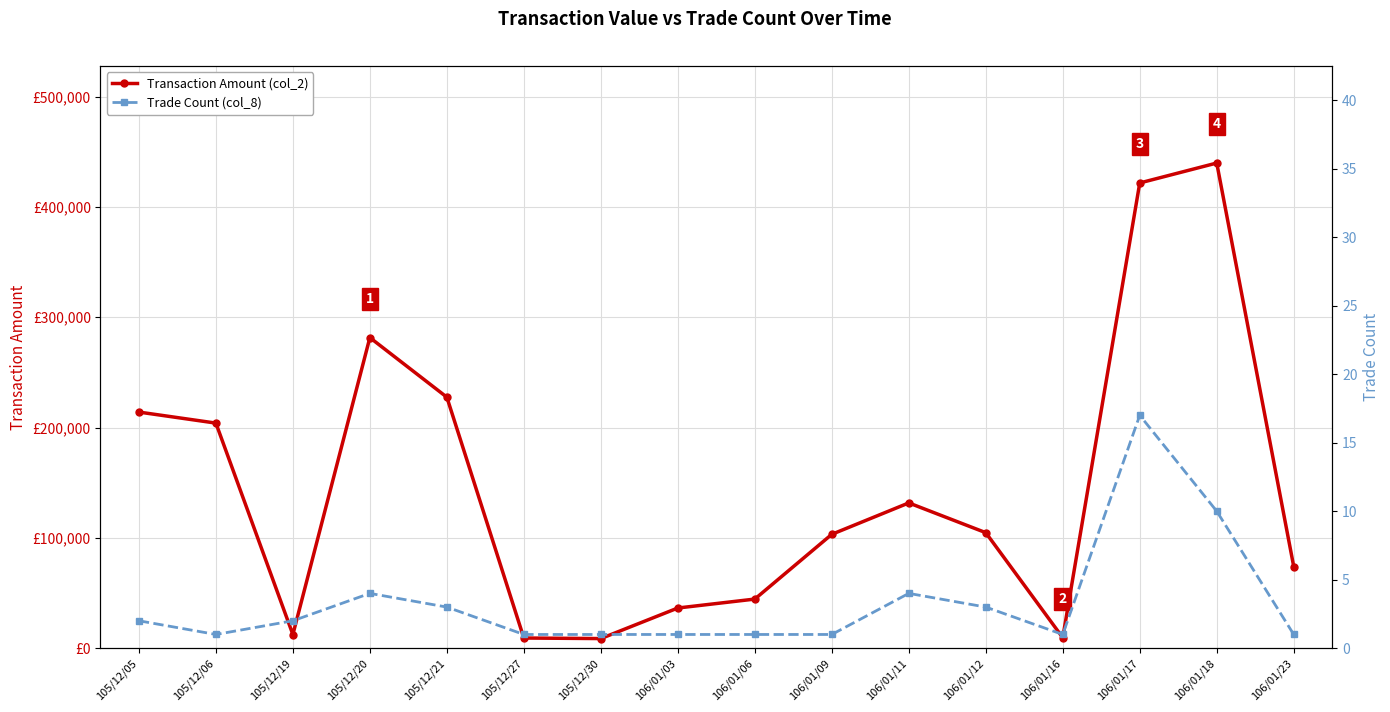

Which has a higher value, 105/12/06 or 105/12/20?

105/12/20